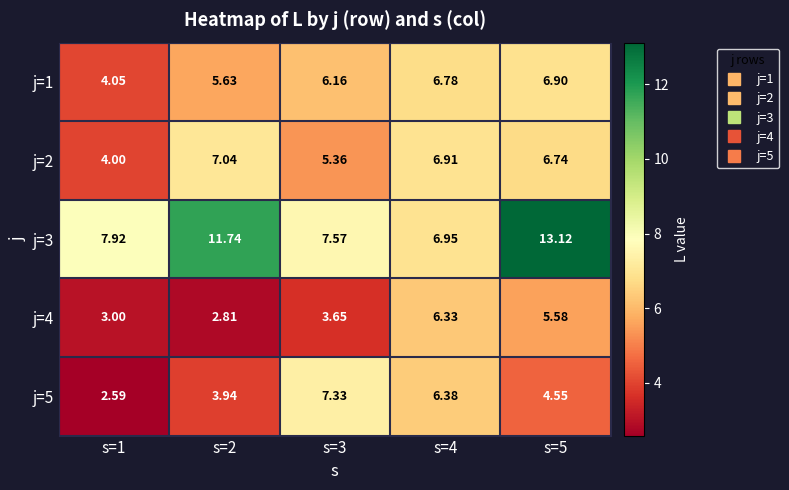

Is the value of j=3 at s=4 greater than the value of j=2 at s=1?

Yes